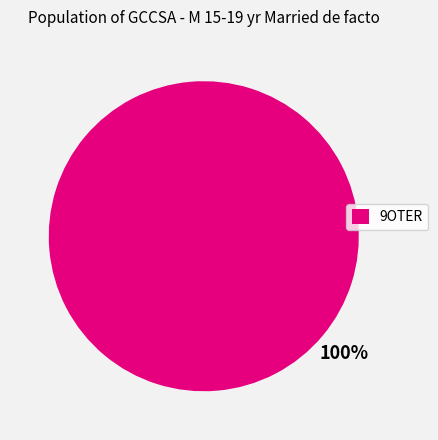

Count the number of slices in the pie.

1